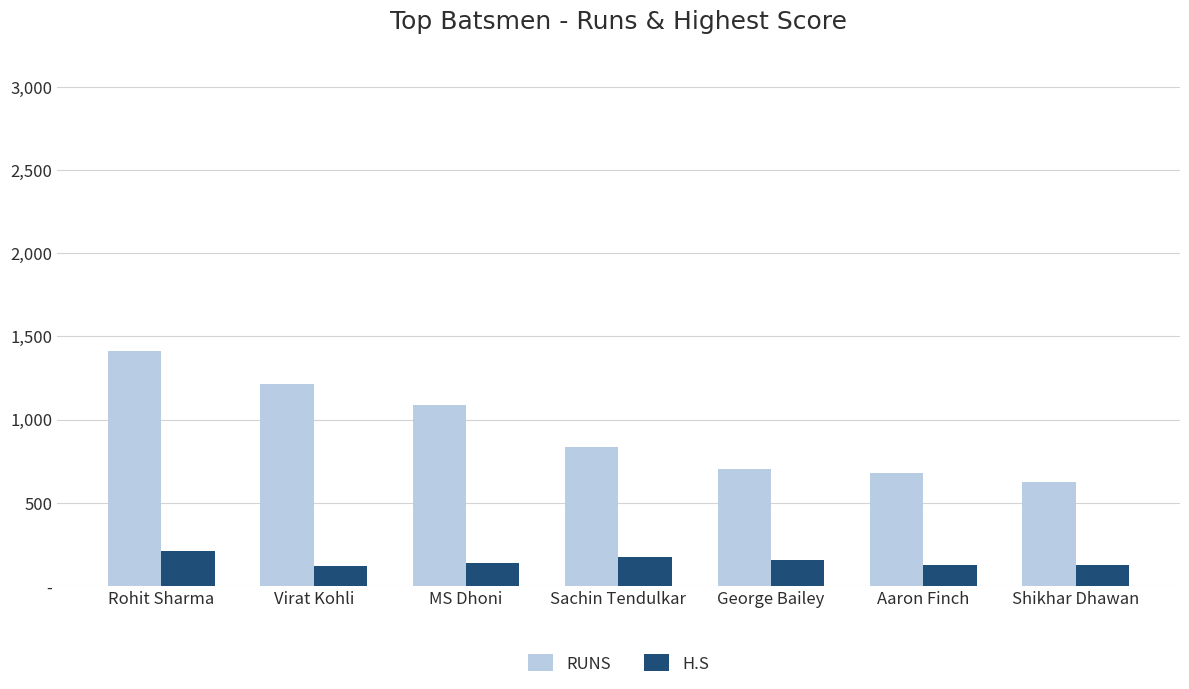

Does the chart contain any negative values?

No